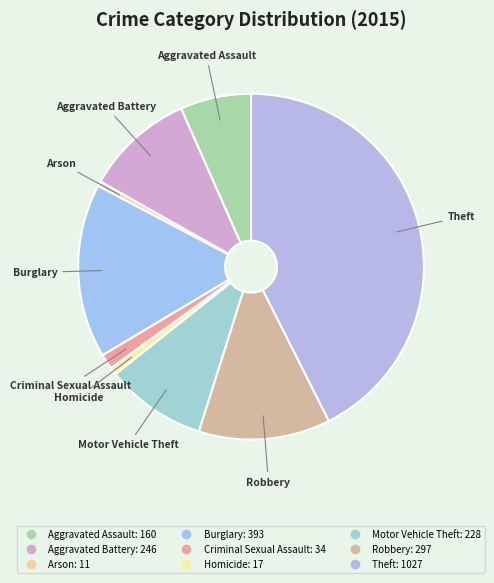

How many slices are in this pie chart?

9